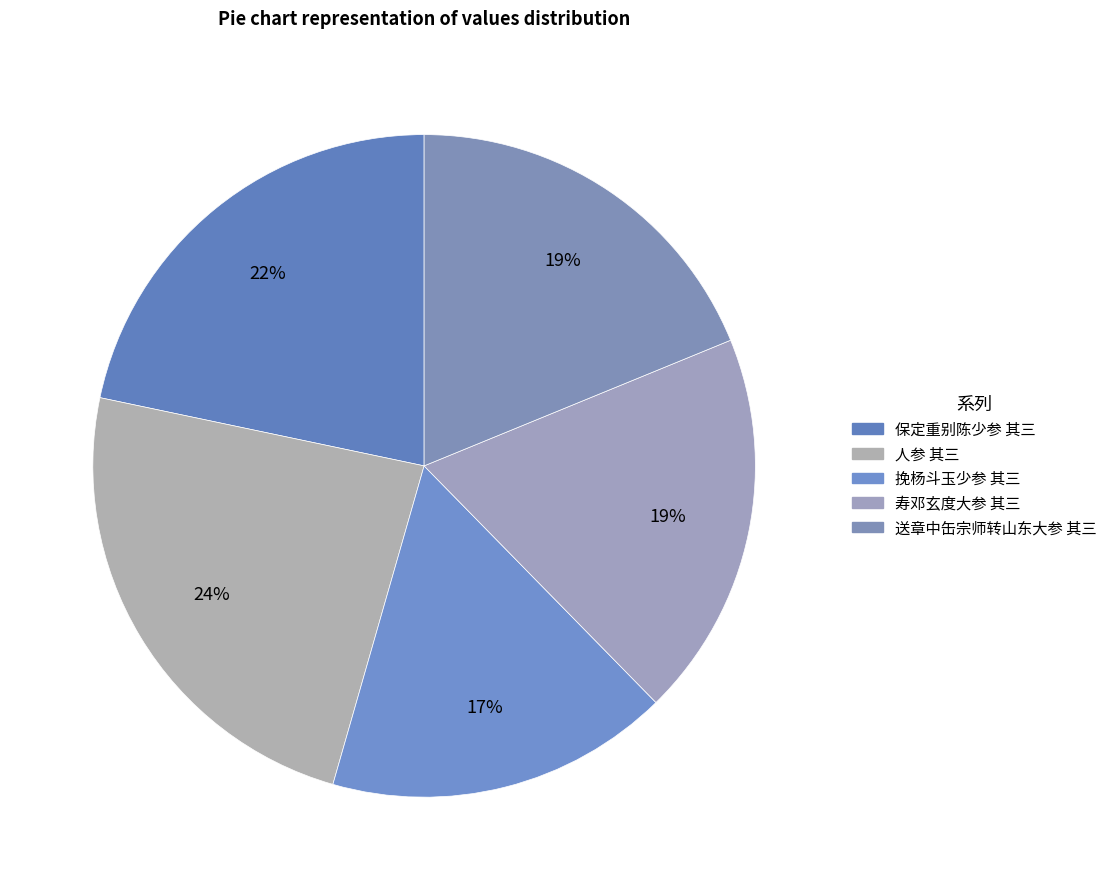

To the nearest percent, what percentage of the pie is 人参 其三?

24%